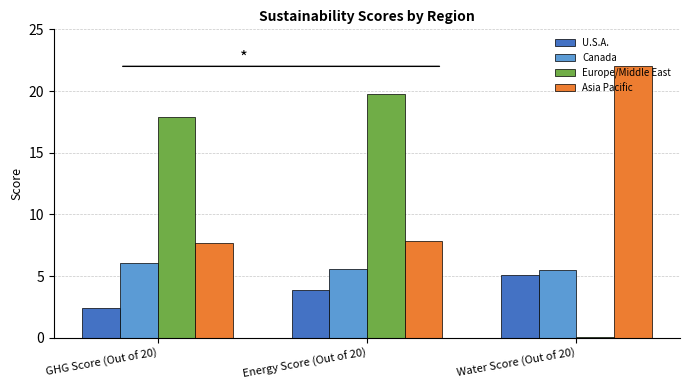

Reading left to right, extract all data points from this chart.

U.S.A.: GHG Score (Out of 20)=2.4	Energy Score (Out of 20)=3.8	Water Score (Out of 20)=5.1
Canada: GHG Score (Out of 20)=6.1	Energy Score (Out of 20)=5.5	Water Score (Out of 20)=5.5
Europe/Middle East: GHG Score (Out of 20)=17.9	Energy Score (Out of 20)=19.8	Water Score (Out of 20)=0.1
Asia Pacific: GHG Score (Out of 20)=7.7	Energy Score (Out of 20)=7.9	Water Score (Out of 20)=22.0